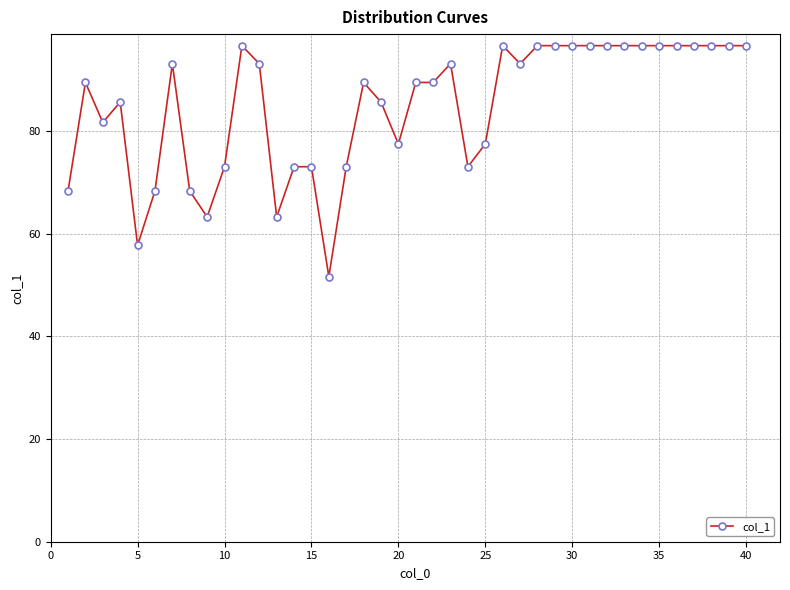

True or false: there are more than 1 points higher than both neighbors.

True